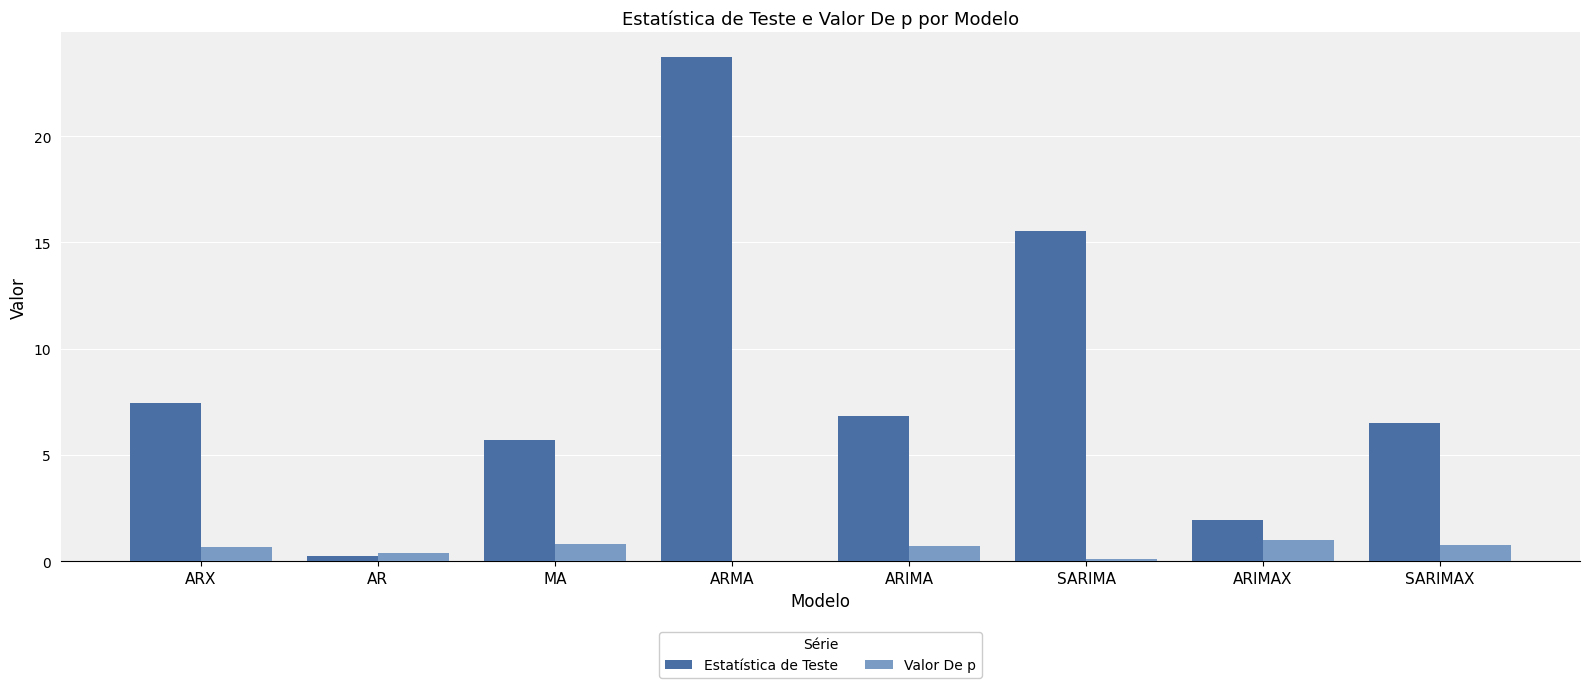

Which series has the largest total across all categories?

Estatística de Teste